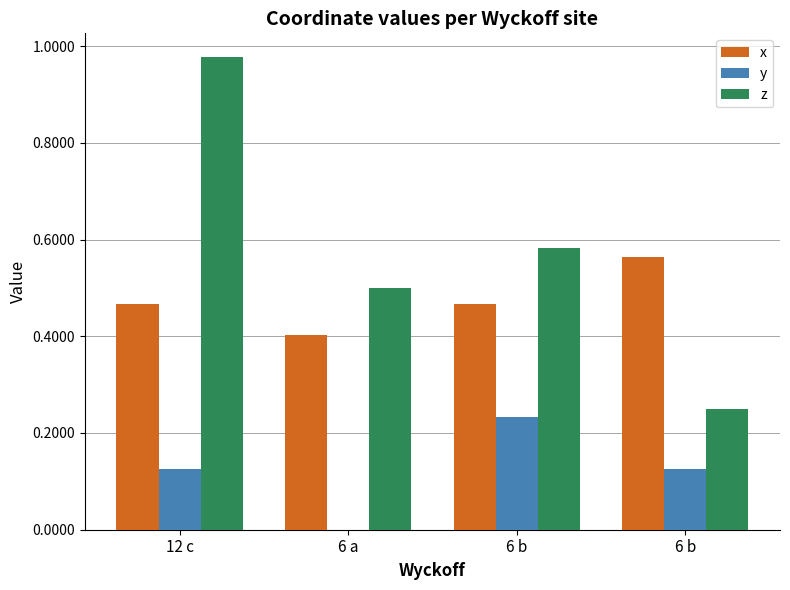

How many values in the y series exceed 0?

3